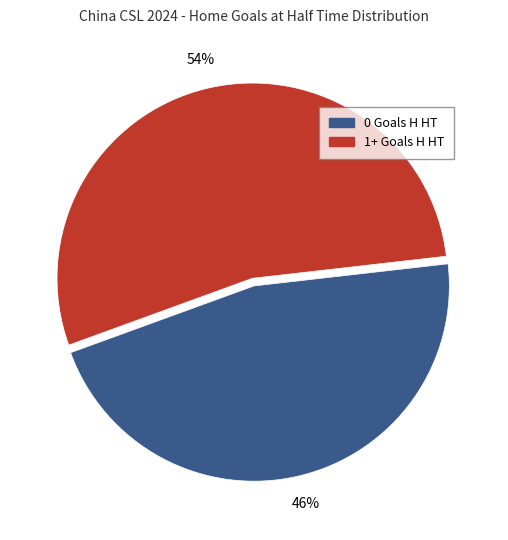

To the nearest percent, what is the combined percentage of 0 Goals H HT and 1+ Goals H HT?

100%